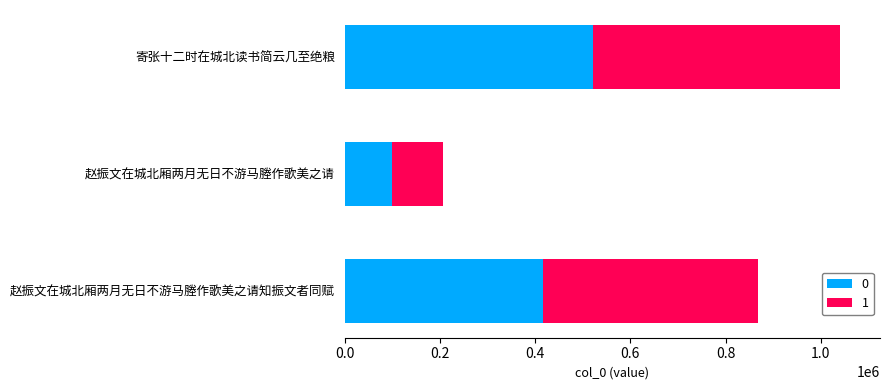

List the labels in order of 0 value, largest first.

寄张十二时在城北读书简云几至绝粮, 赵振文在城北厢两月无日不游马塍作歌美之请知振文者同赋, 赵振文在城北厢两月无日不游马塍作歌美之请